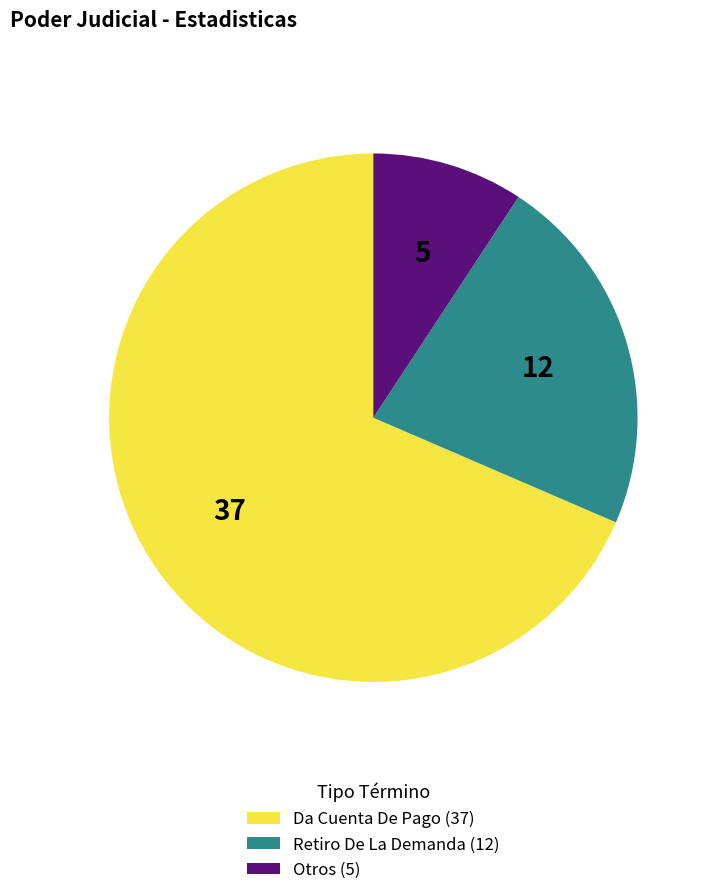

What is the smallest slice in the pie chart?

Otros (5)